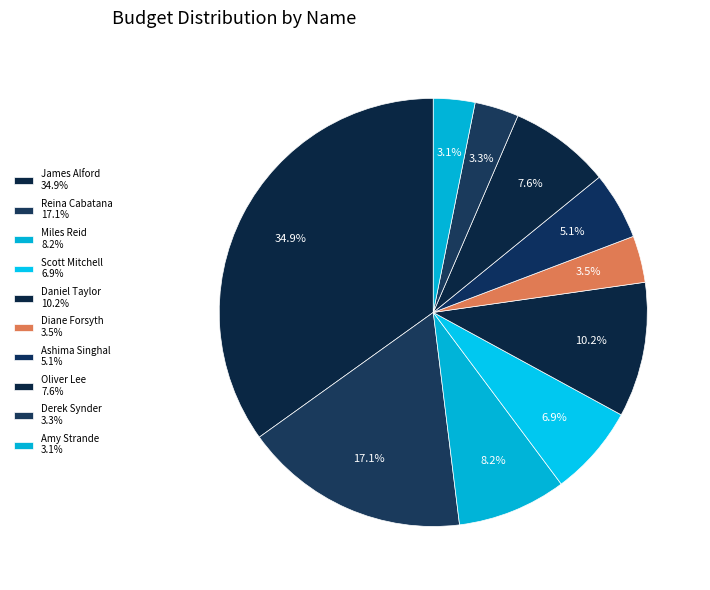

Between Diane Forsyth and Derek Synder, which is larger?

Diane Forsyth